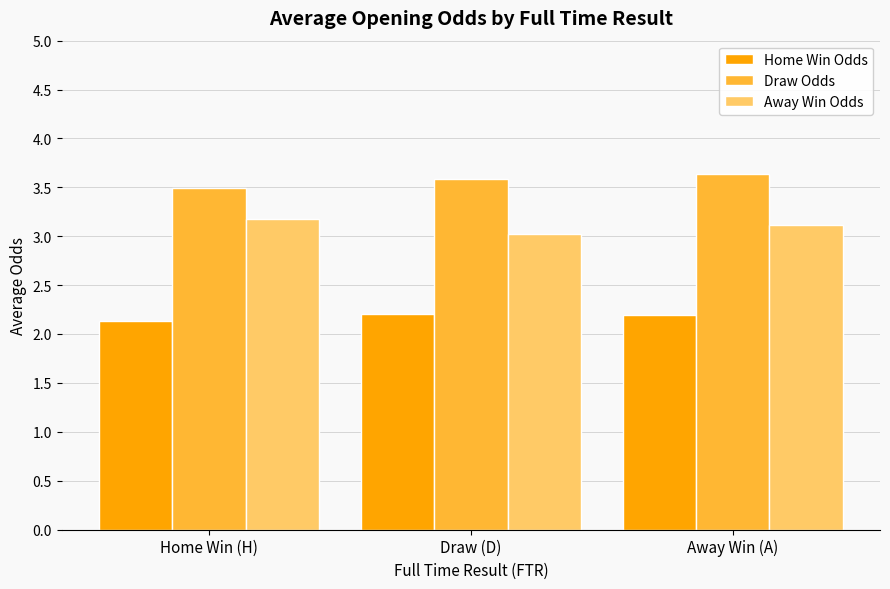

Rank the categories by Away Win Odds value from highest to lowest.

Home Win (H), Away Win (A), Draw (D)